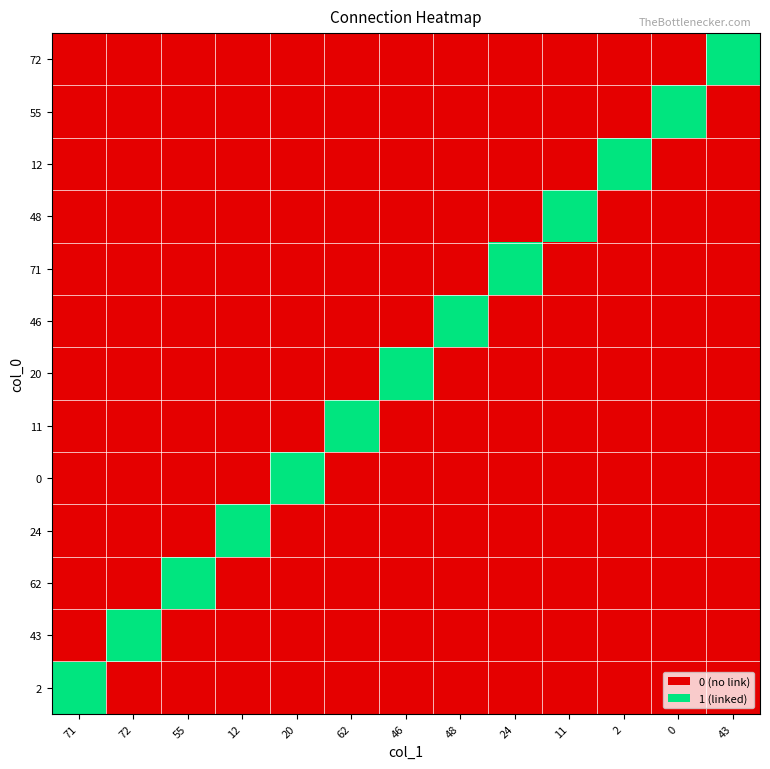

How many categories are shown in the chart?

13